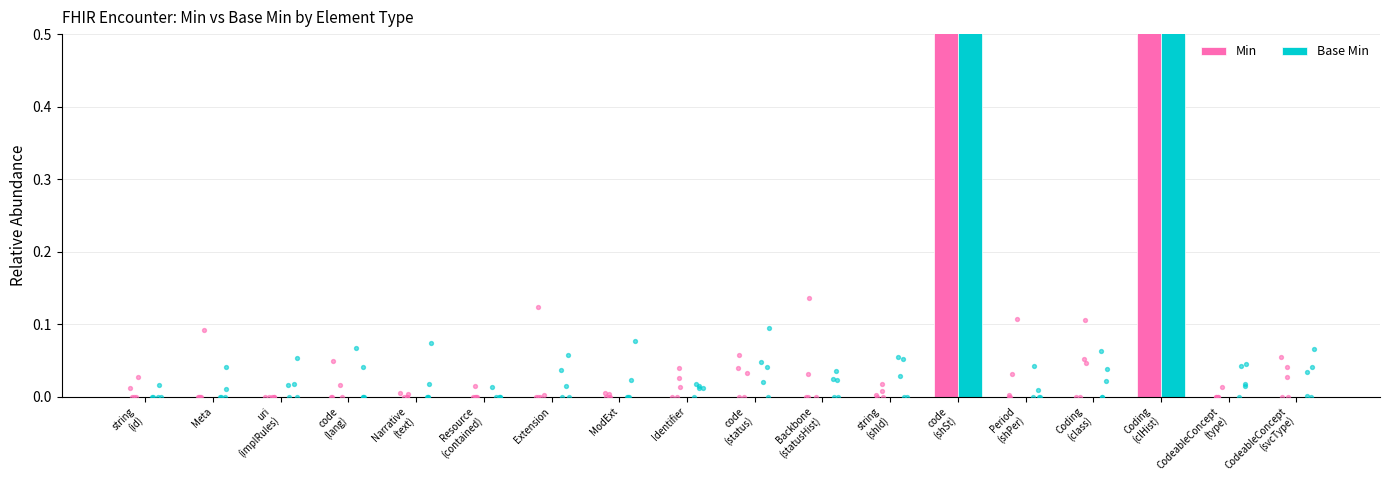

What are all the series names shown in the legend?

Min, Base Min